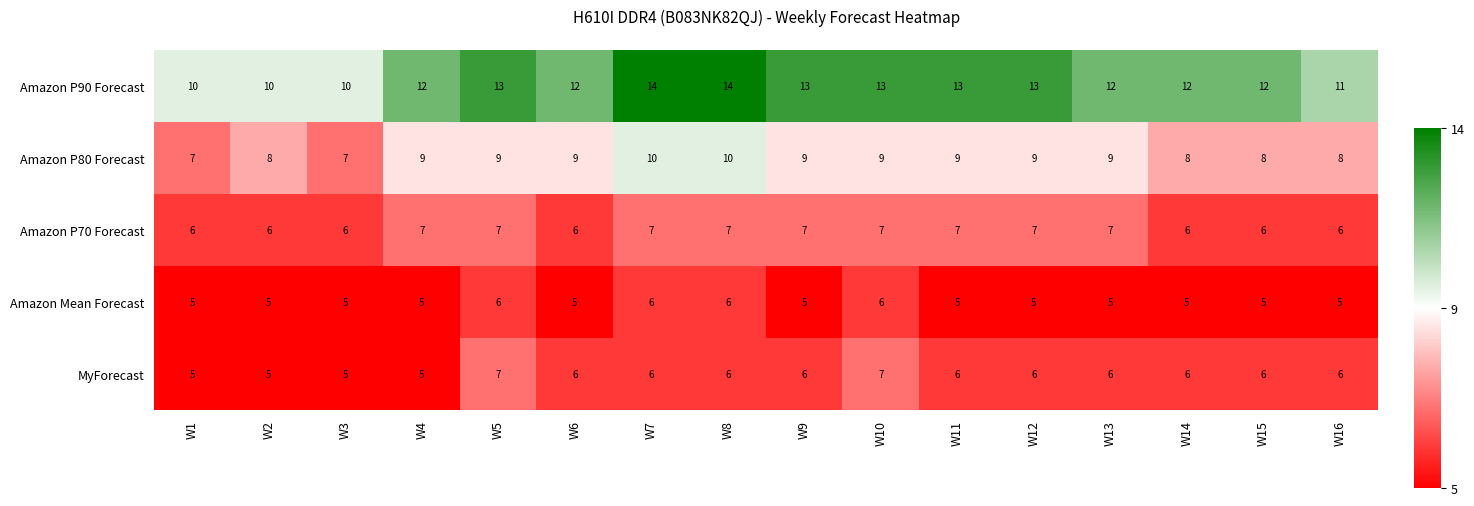

What is the spread (max minus min) of values at W14?

7